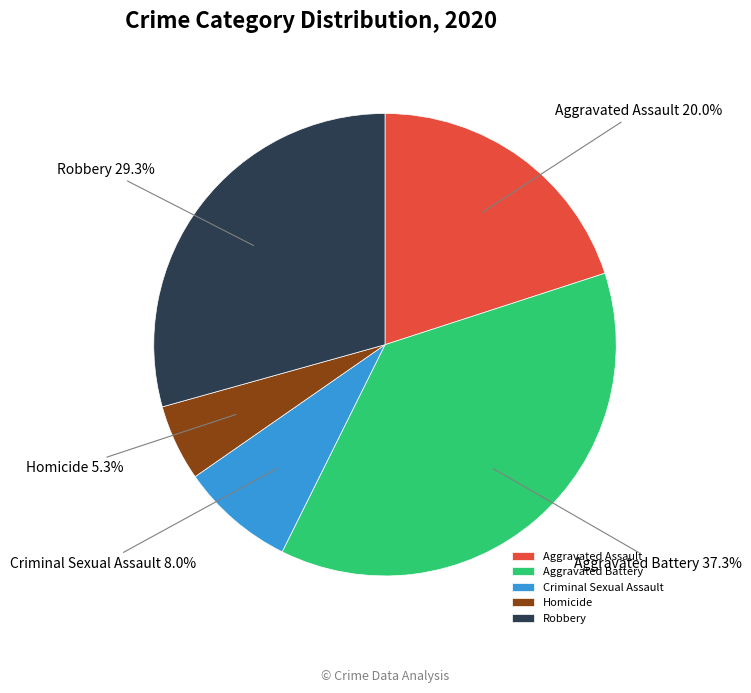

Which slice is the smallest?

Homicide